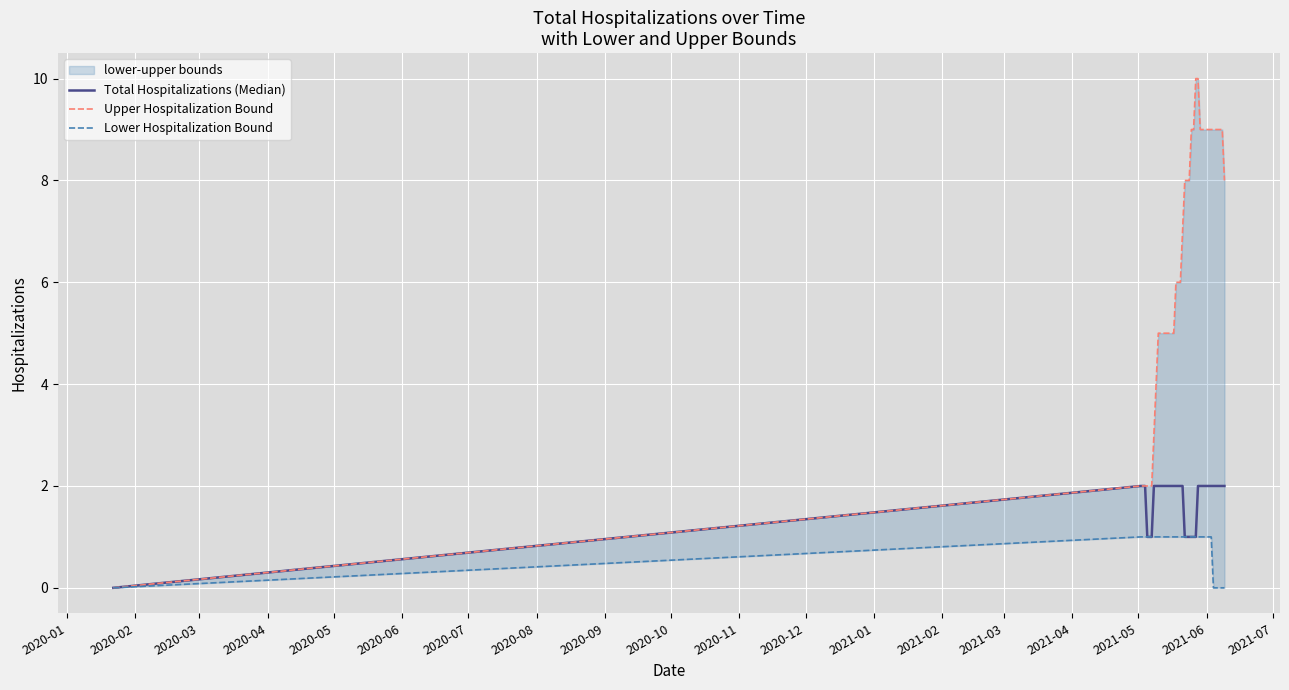

Count the Lower Hospitalization Bound values in the range 1 to 2.

33